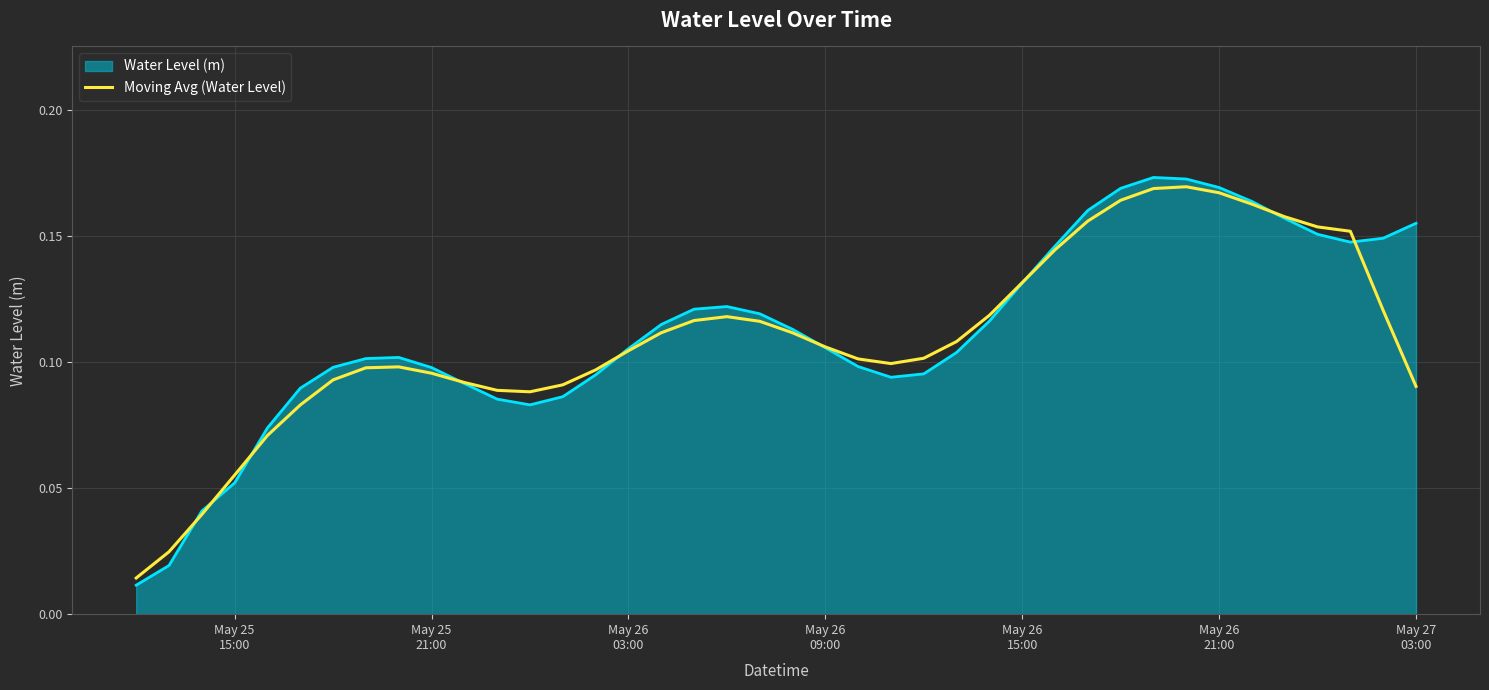

Which series has the largest range (max minus min)?

Water Level (m)